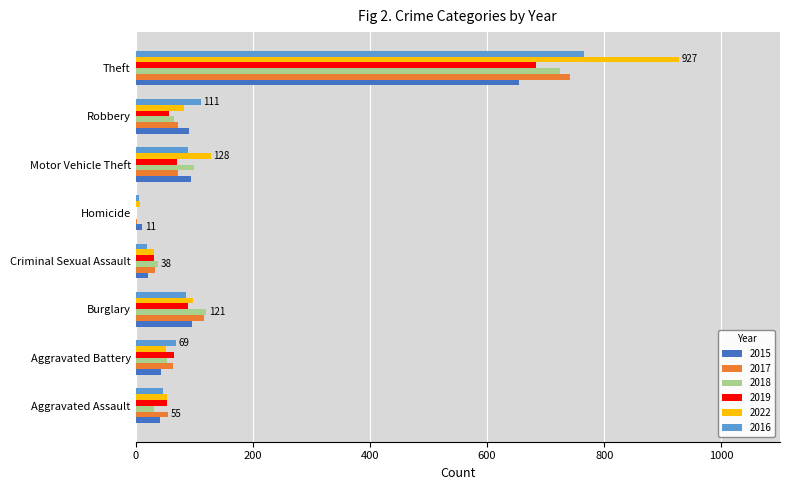

Is the value of 2019 at Motor Vehicle Theft greater than the value of 2015 at Homicide?

Yes